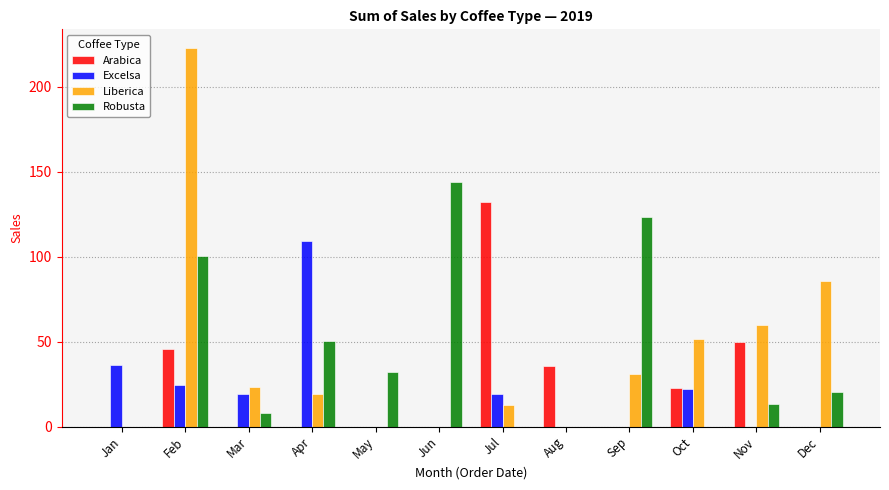

Where is Liberica nearest to the value 111?

Dec